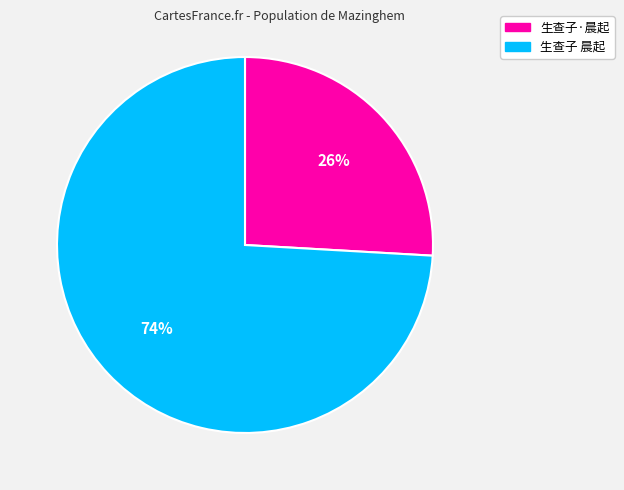

Is it true that 生查子·晨起 is 15% of the pie?

False